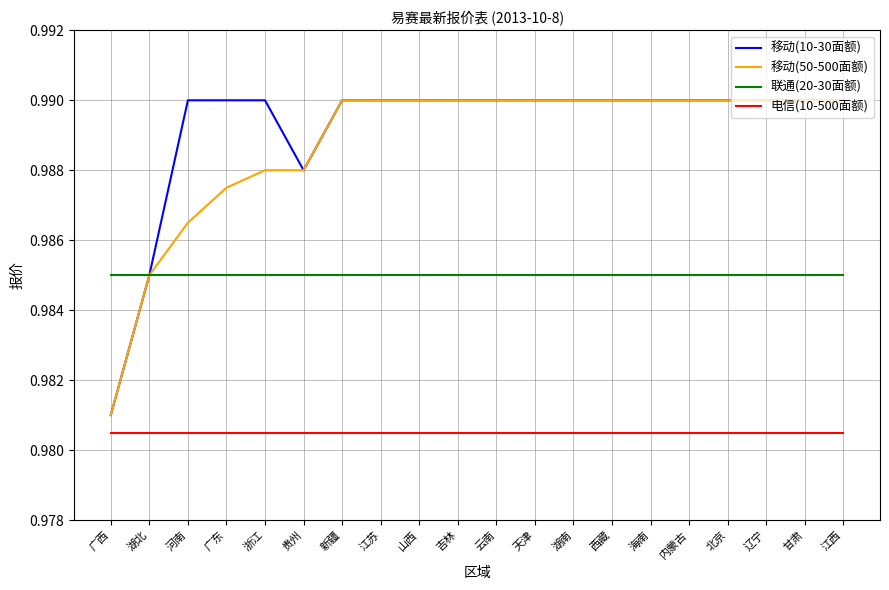

What position from the right is 甘肃?

2